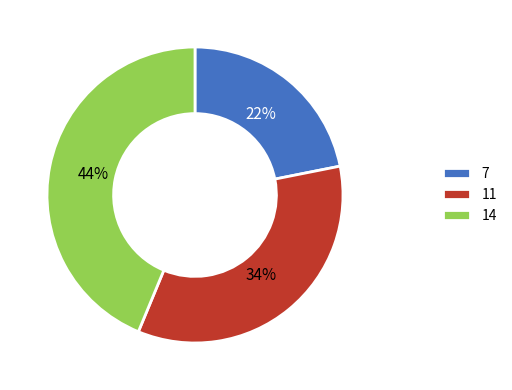

Rank the categories by value from lowest to highest.

7, 11, 14